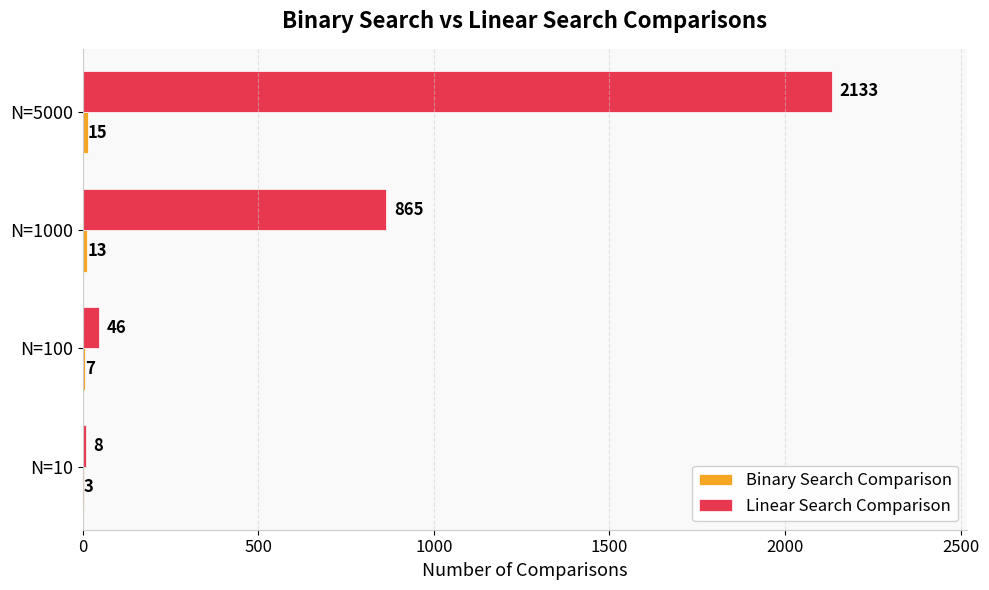

Which series has the largest total across all categories?

Linear Search Comparison